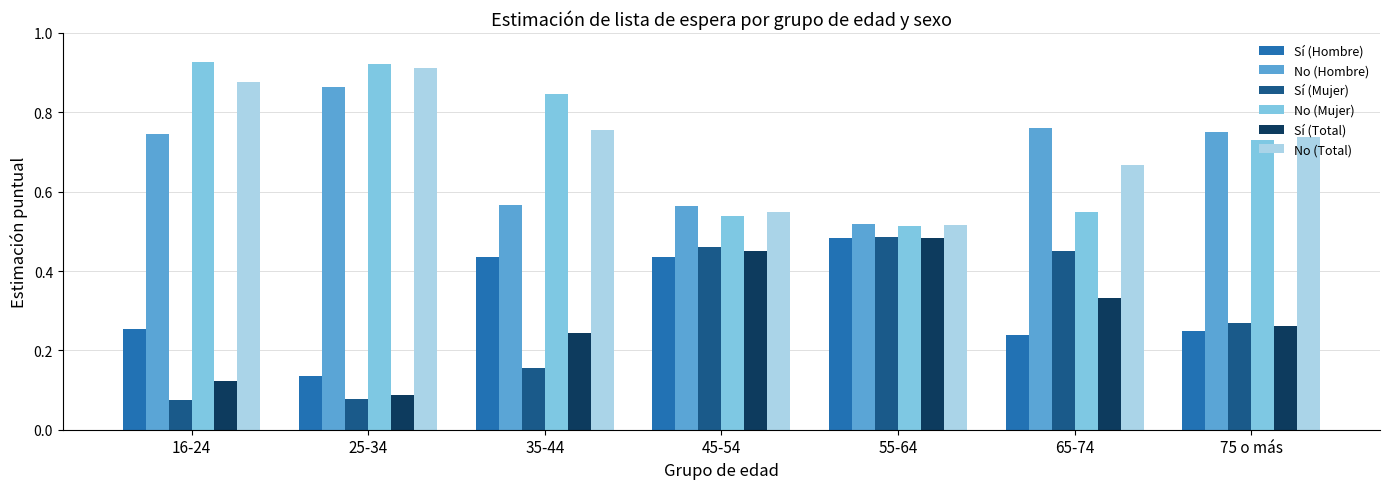

How many bars are there in total?

42